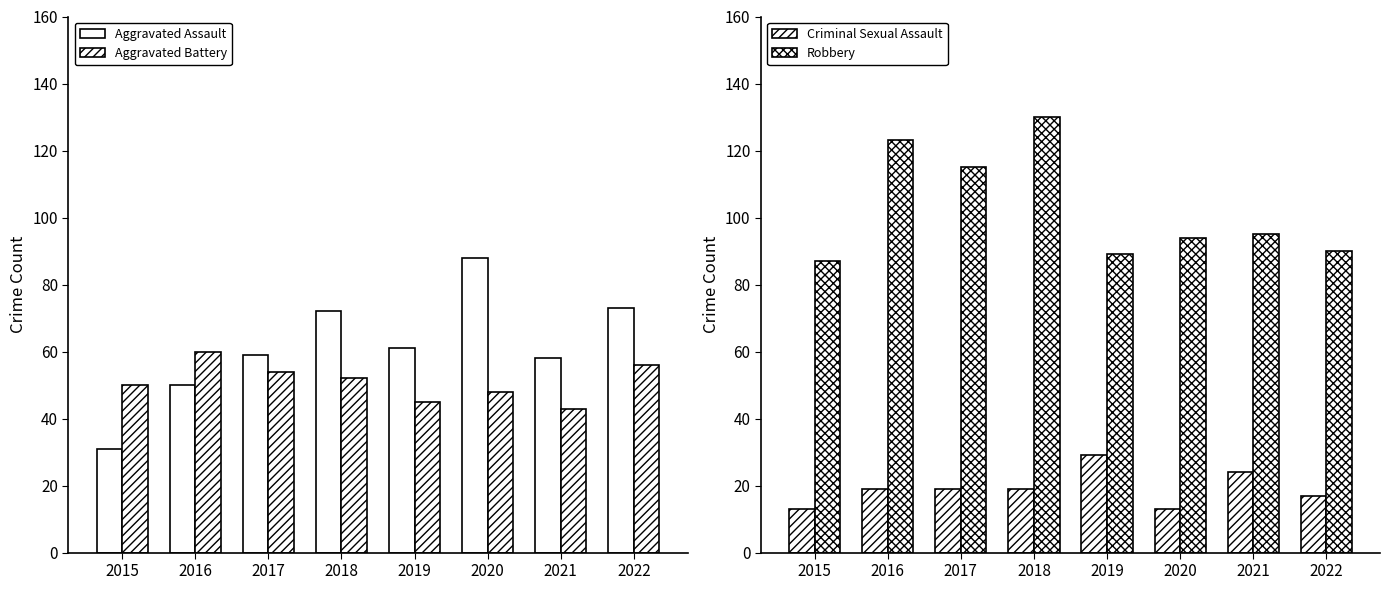

How many series are shown in this chart?

4